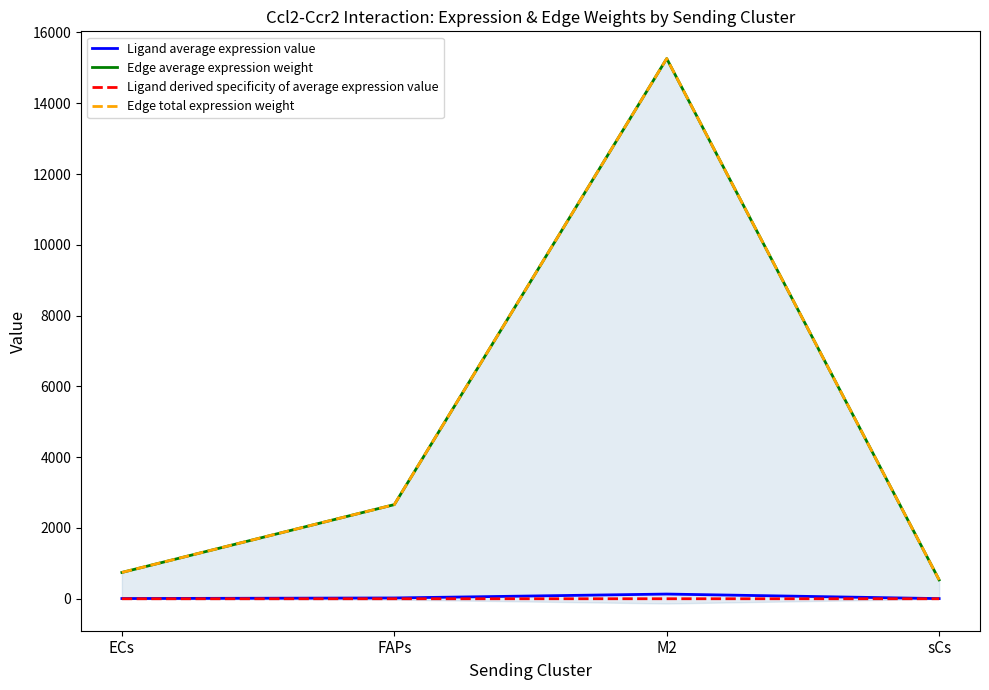

At which category is the sum across all series the highest?

M2